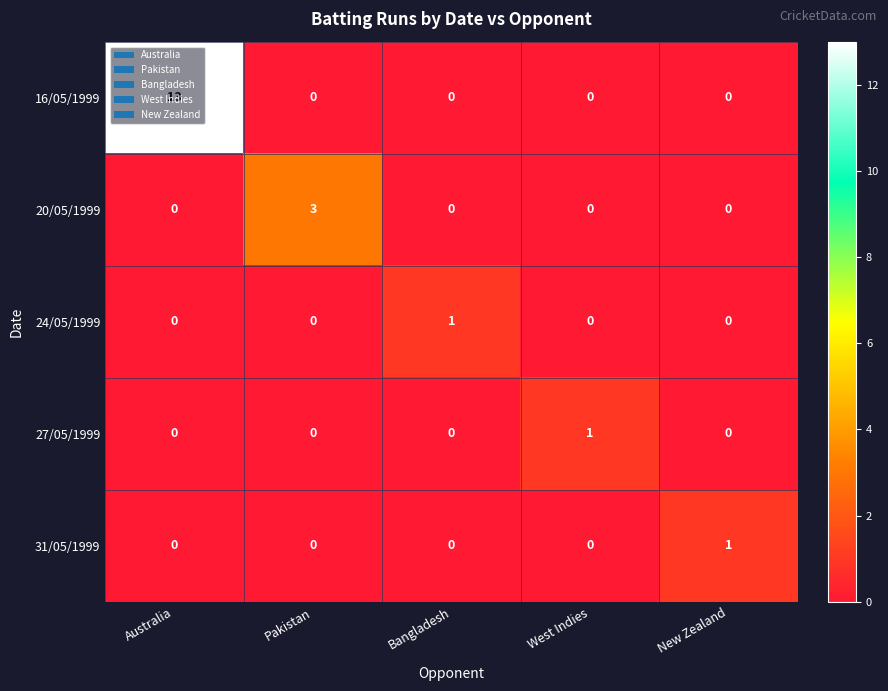

Which series has the widest spread of values?

16/05/1999